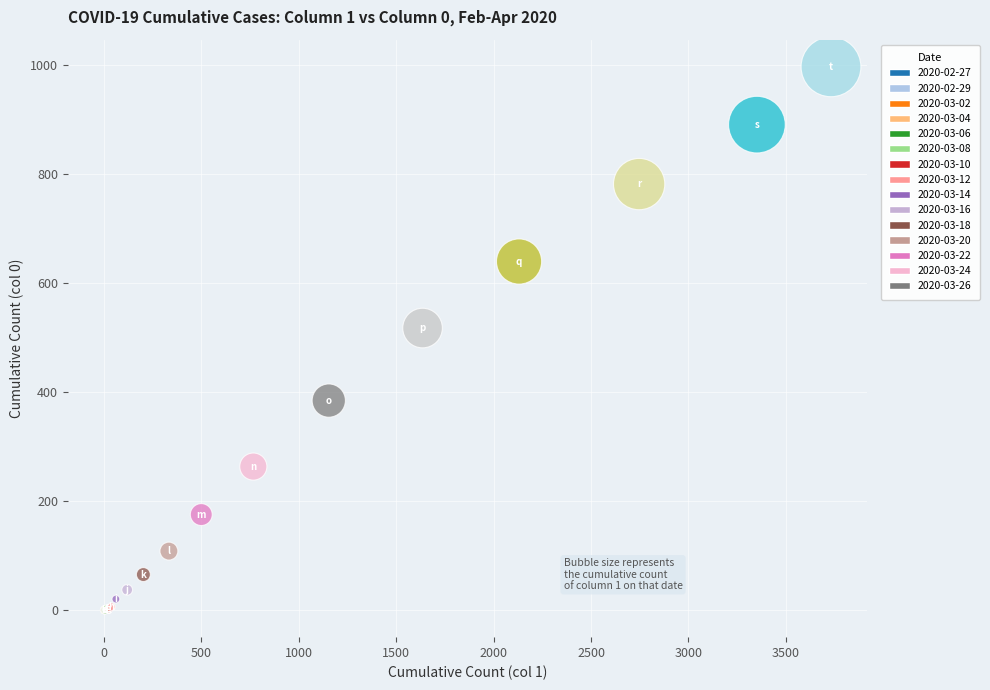

What Y value in the scatter plot is closest to 498?

517